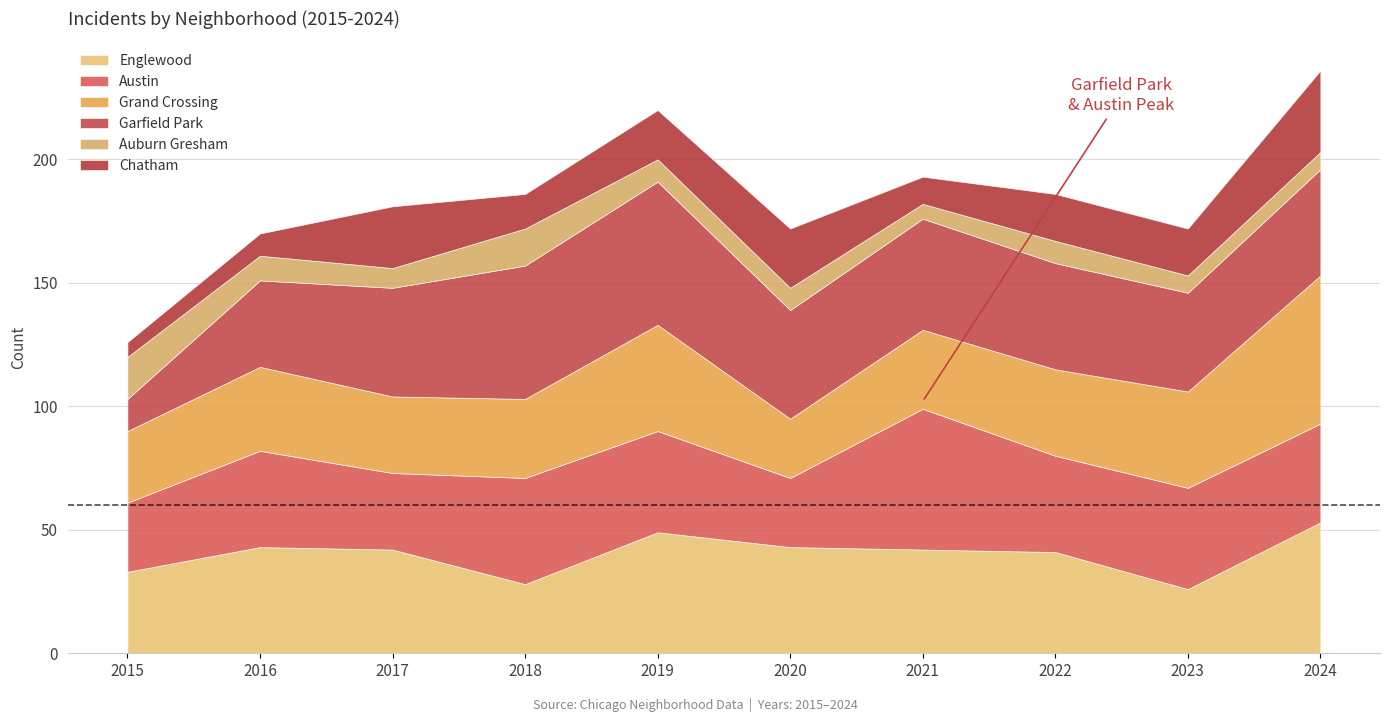

Reading left to right, transcribe all the data shown in this chart.

Englewood: 2015=33	2016=43	2017=42	2018=28	2019=49	2020=43	2021=42	2022=41	2023=26	2024=53
Austin: 2015=28	2016=39	2017=31	2018=43	2019=41	2020=28	2021=57	2022=39	2023=41	2024=40
Grand Crossing: 2015=29	2016=34	2017=31	2018=32	2019=43	2020=24	2021=32	2022=35	2023=39	2024=60
Garfield Park: 2015=13	2016=35	2017=44	2018=54	2019=58	2020=44	2021=45	2022=43	2023=40	2024=43
Auburn Gresham: 2015=17	2016=10	2017=8	2018=15	2019=9	2020=9	2021=6	2022=9	2023=7	2024=7
Chatham: 2015=6	2016=9	2017=25	2018=14	2019=20	2020=24	2021=11	2022=19	2023=19	2024=33